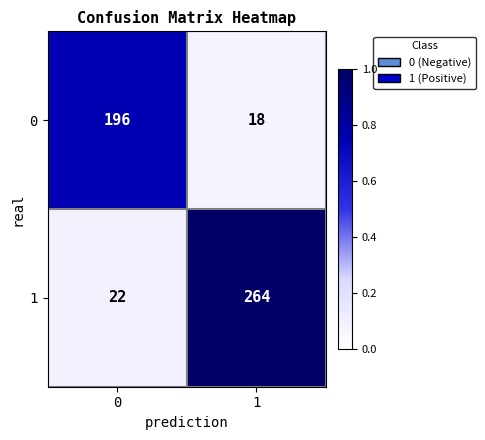

What is the sum of all 0 values?

214